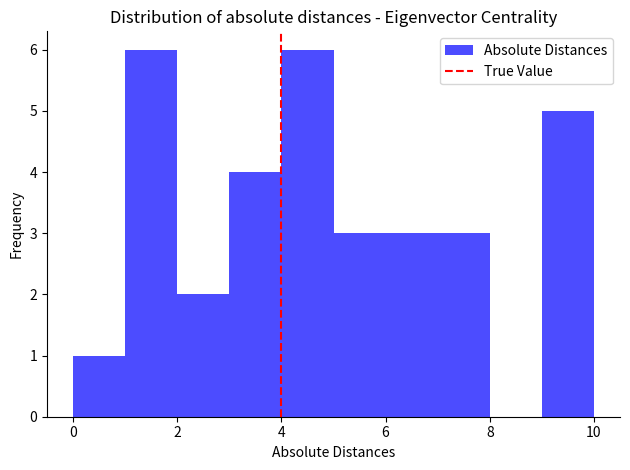

Reading left to right, transcribe this chart: for each bar, give the range it covers on the x-axis and its height. The values are not printed on the chart, so give them approximately, as read against the axis.

0 to 1: 1
1 to 2: 6
2 to 3: 2
3 to 4: 4
4 to 5: 6
5 to 6: 3
6 to 7: 3
7 to 8: 3
8 to 9: 0
9 to 10: 5